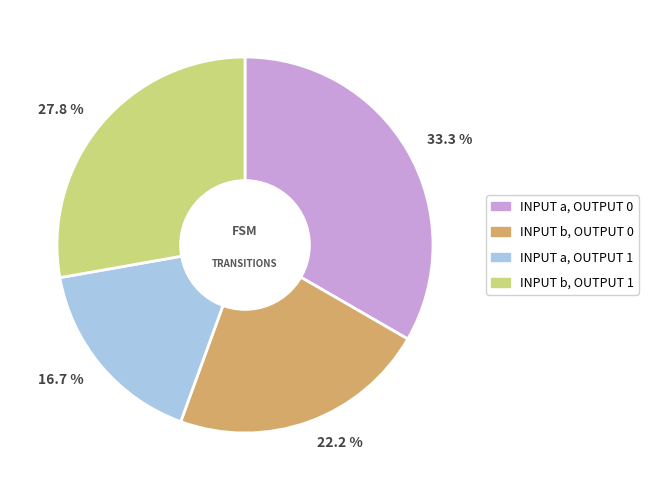

To the nearest percent, what is the average slice percentage?

25%